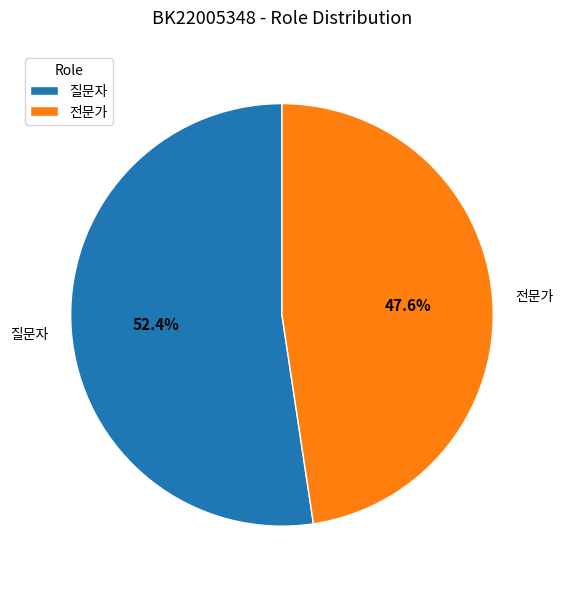

To the nearest percent, what is the combined percentage of 전문가 and 질문자?

100%